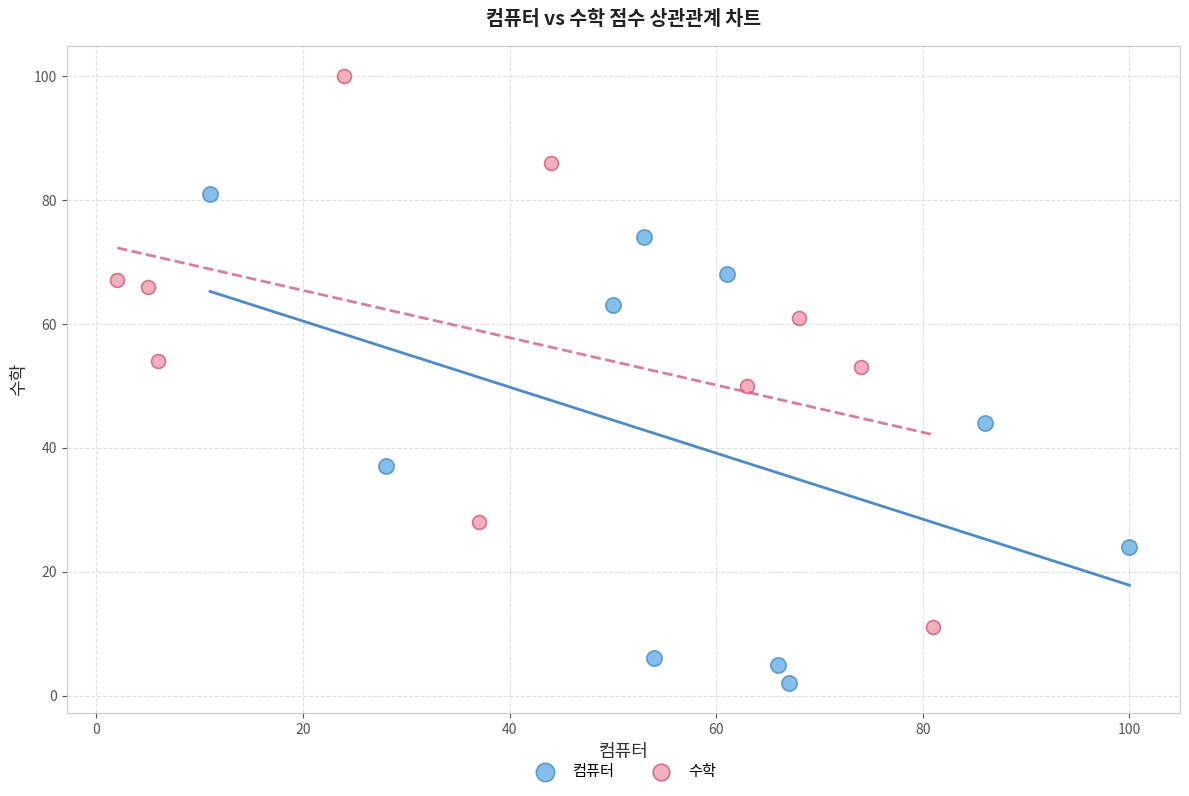

Which series reaches the minimum Y coordinate?

컴퓨터